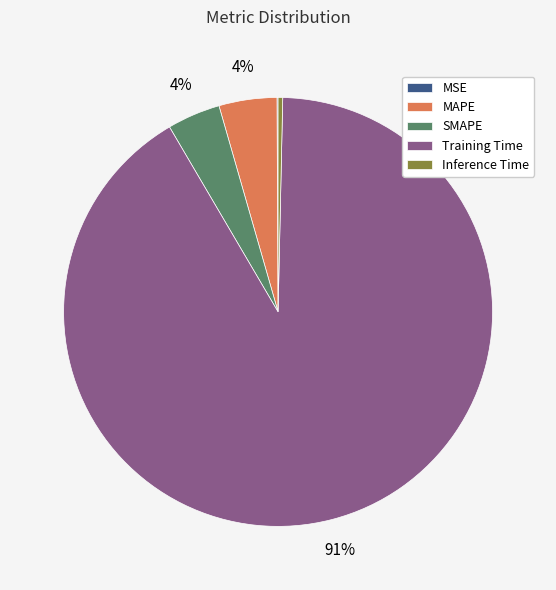

Is it true that MAPE is 14% of the pie?

False